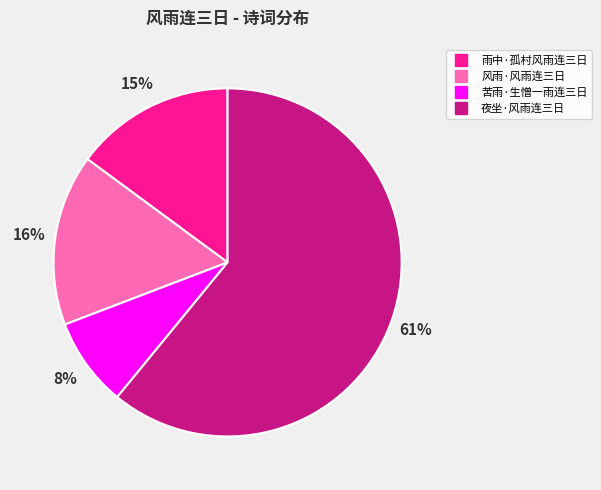

Which slice is the largest?

夜坐·风雨连三日